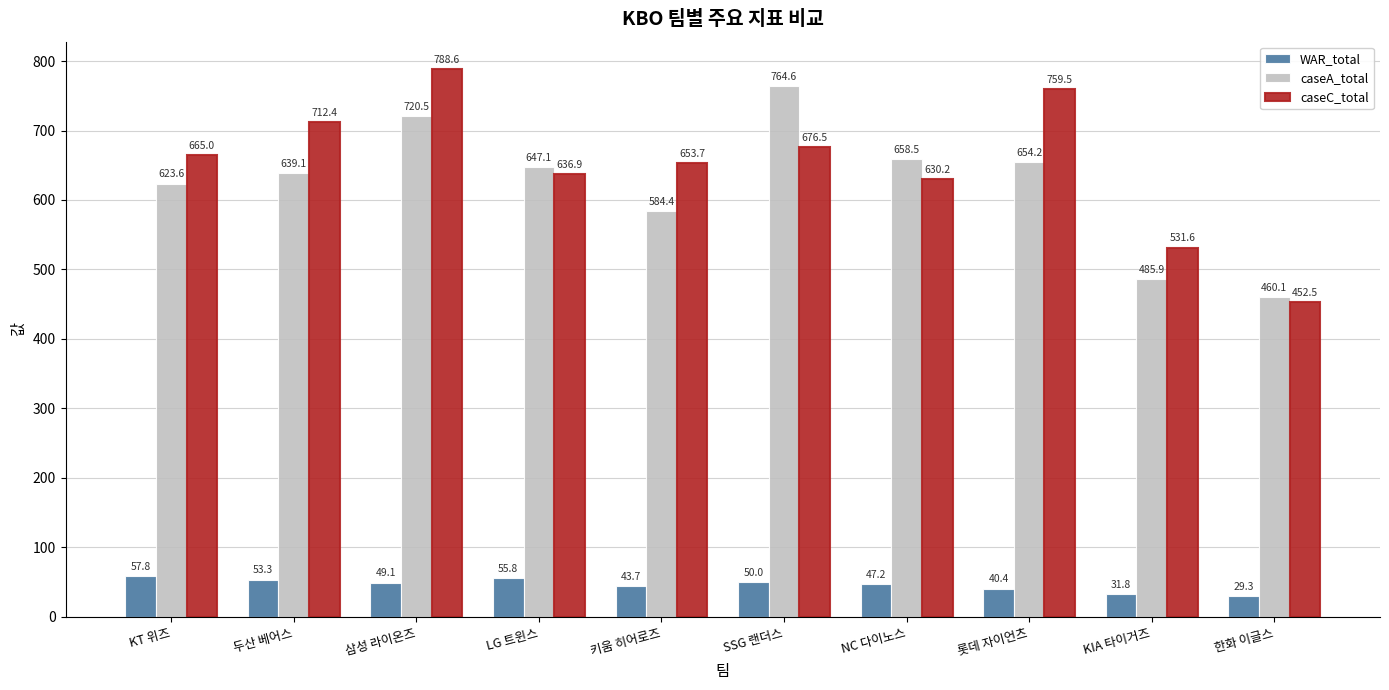

What is the greatest value displayed?

788.6